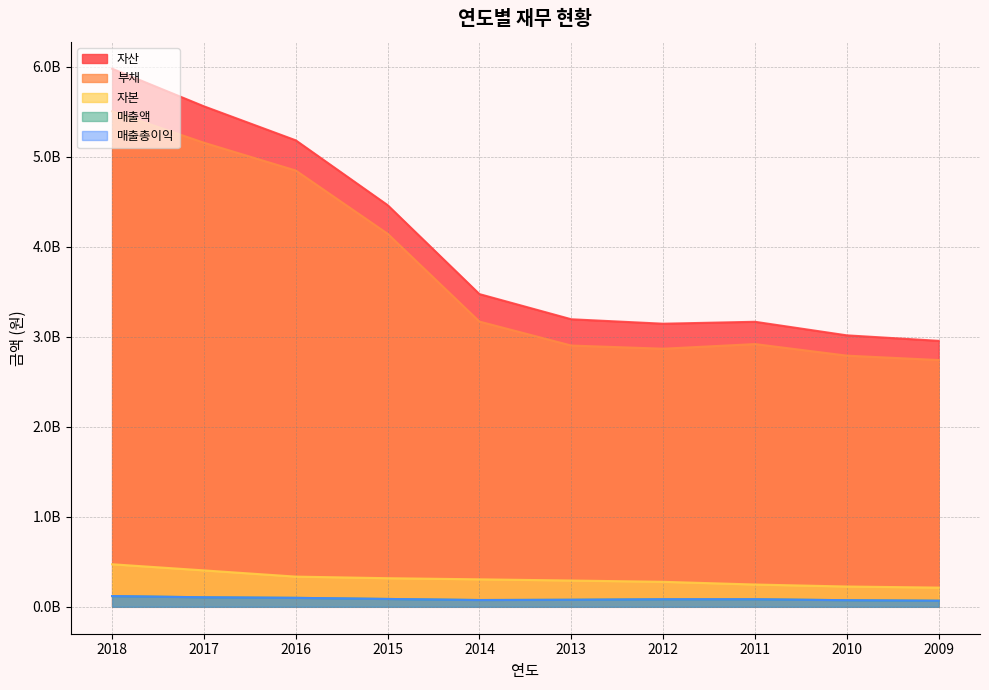

What is the spread (max minus min) of values at 2010?

2943957000